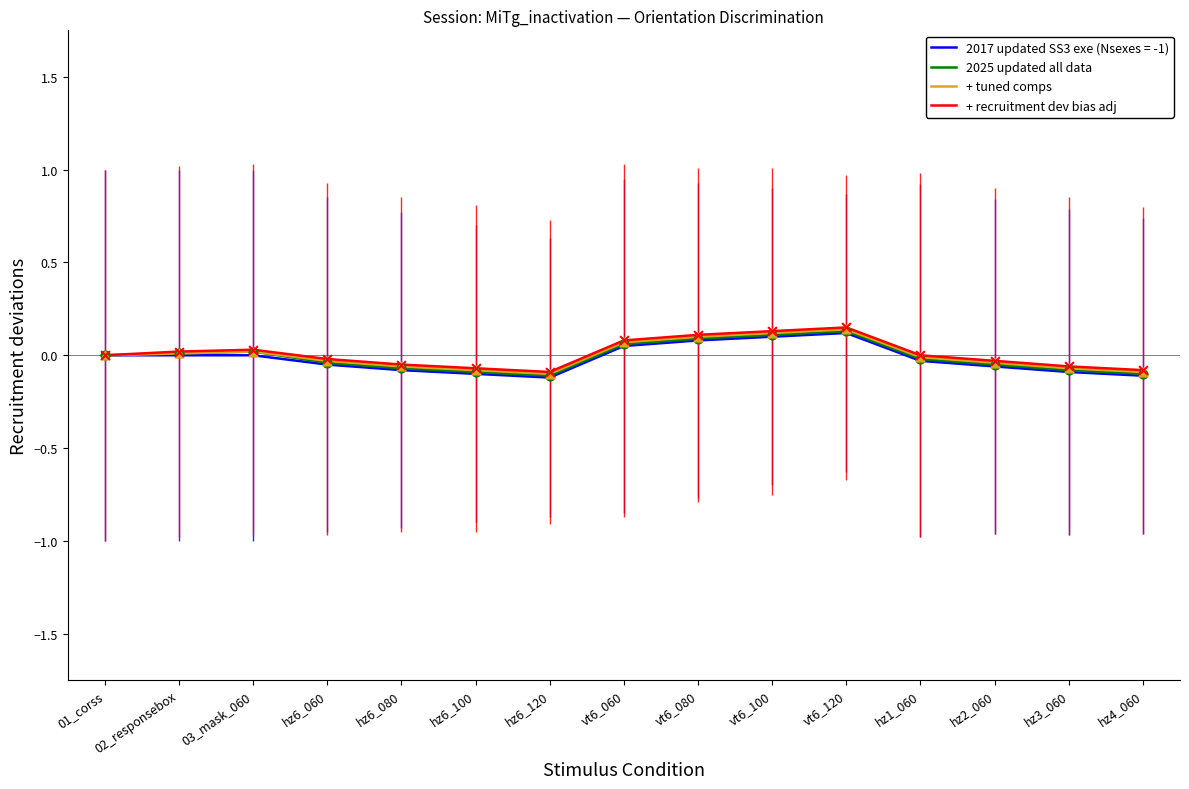

True or false: 2025 updated all data has a value of -0.1 at hz4_060.

True